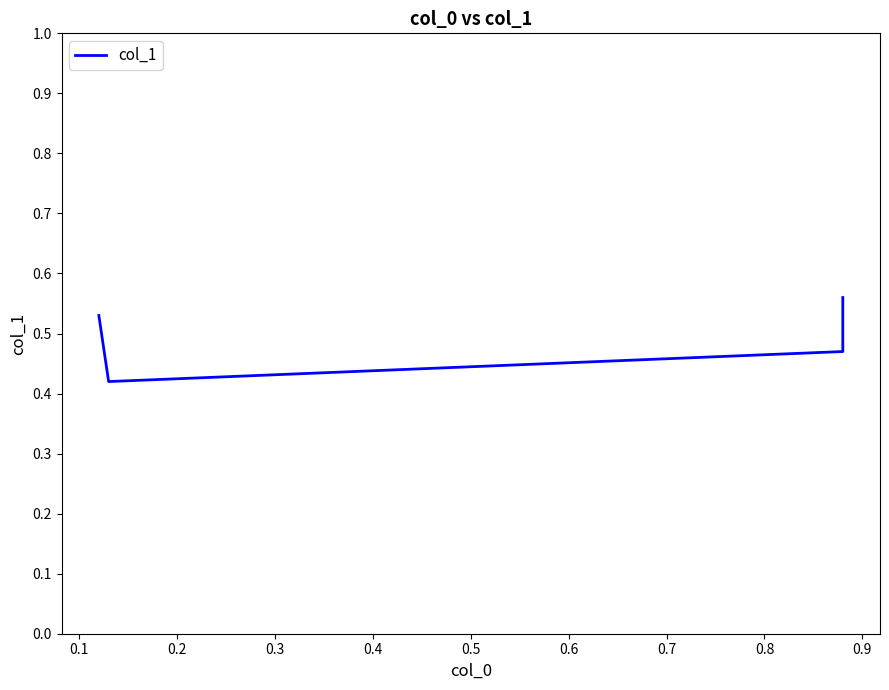

What is the value of the 4th point from the left?

0.6